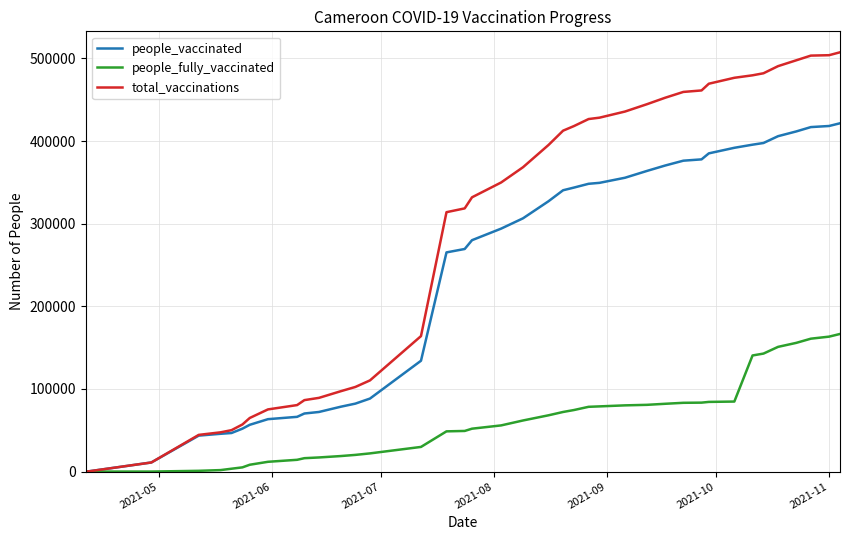

Which series has the largest range (max minus min)?

total_vaccinations